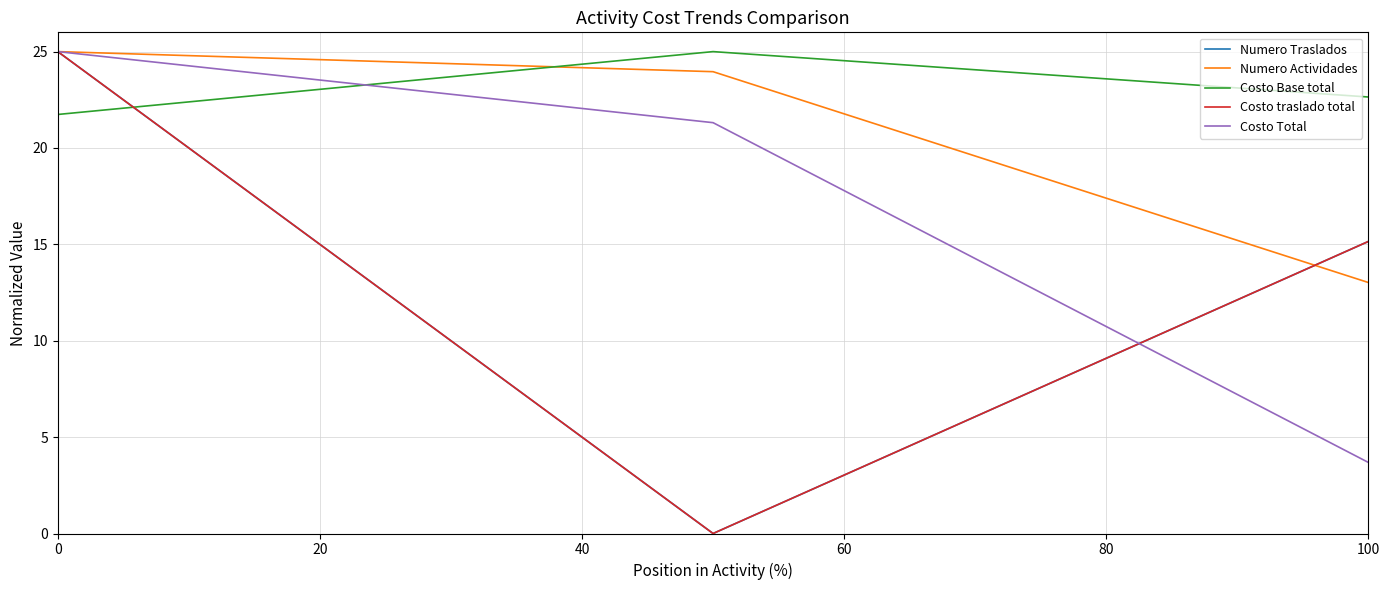

Does the chart have visible grid lines?

Yes